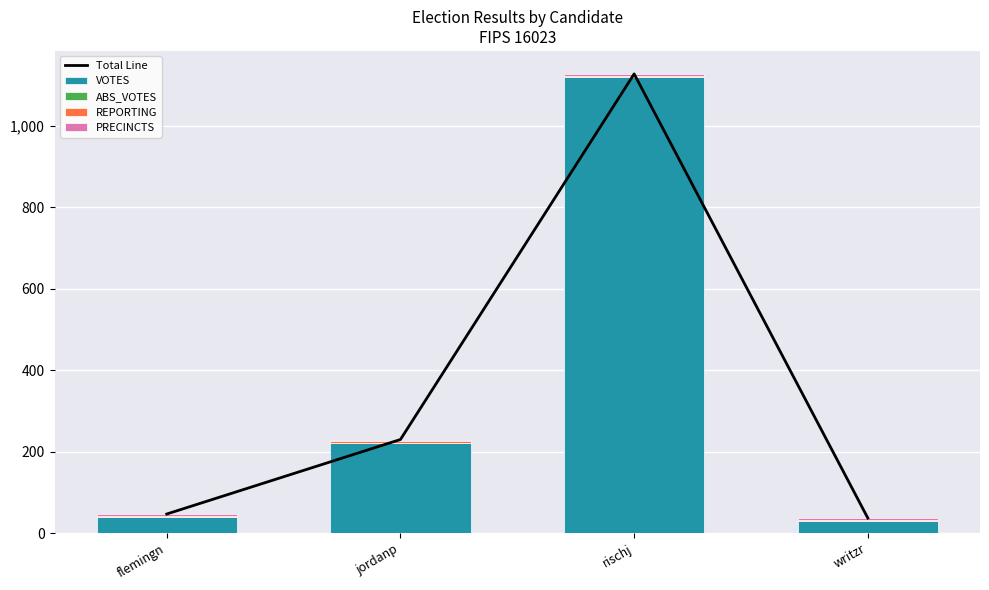

At how many categories does at least one series exceed 534?

1